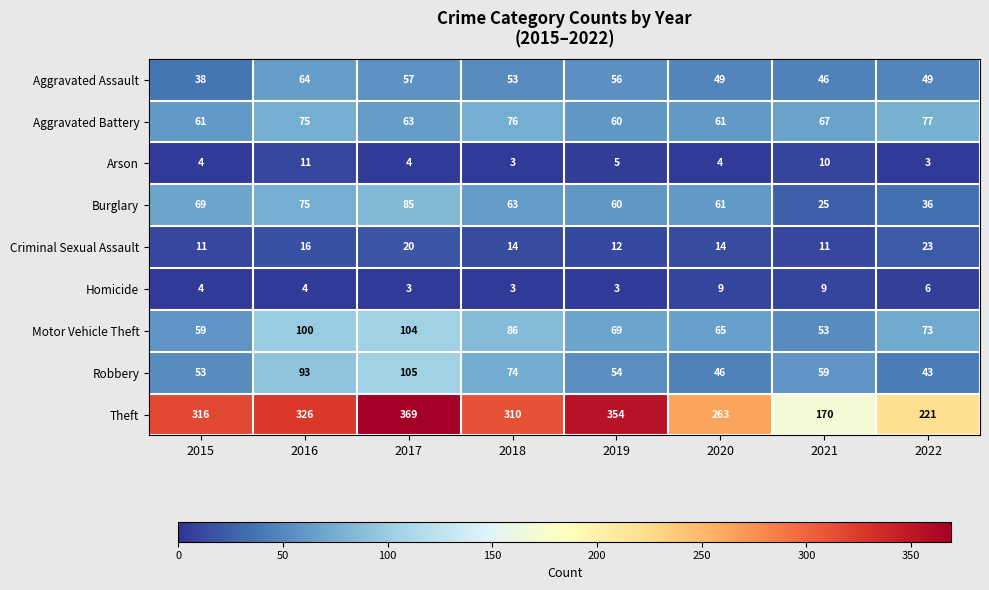

Which series has the largest total across all categories?

Theft